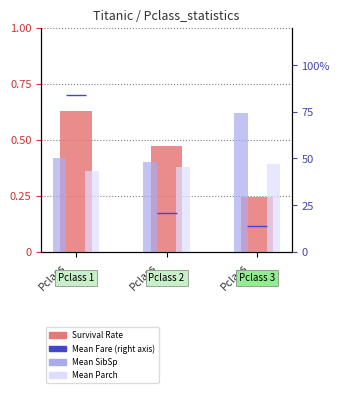

Reading left to right, transcribe all the data shown in this chart.

Survival Rate: 0.6	0.5	0.2
Mean SibSp: 0.4	0.4	0.6
Mean Parch: 0.4	0.4	0.4
Mean Fare: 84.2	20.7	13.7